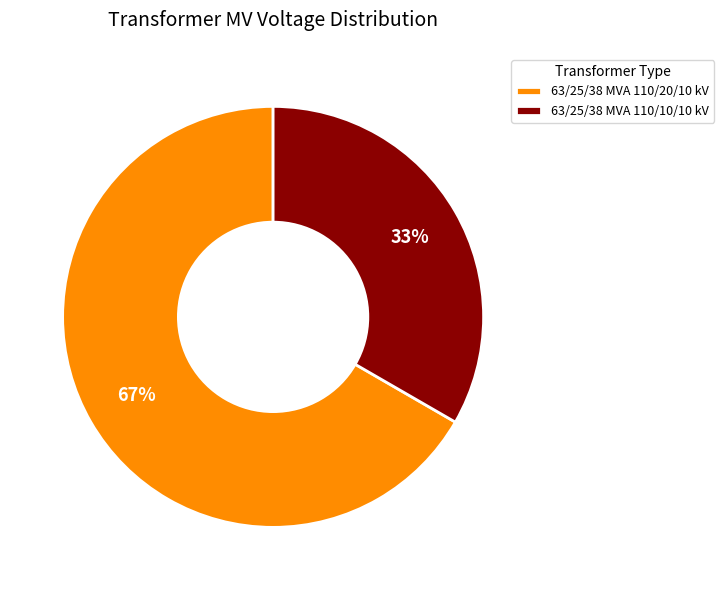

Rank the categories by value from lowest to highest.

63/25/38 MVA 110/10/10 kV, 63/25/38 MVA 110/20/10 kV